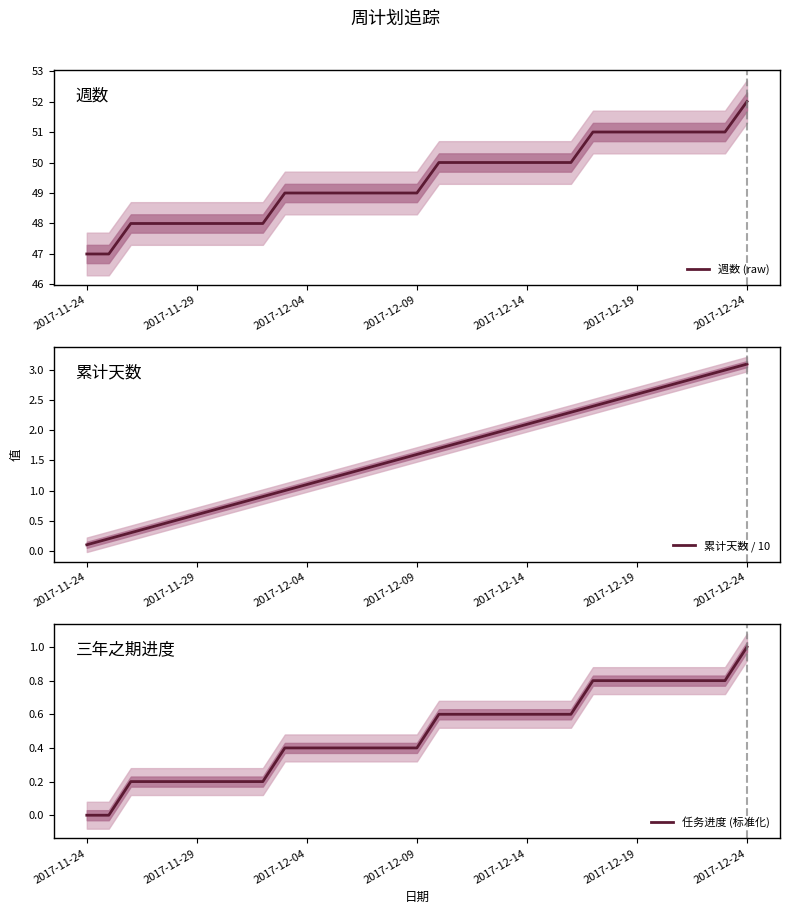

Is it true that 累计天数 / 10 equals 3.3 at 18?

False